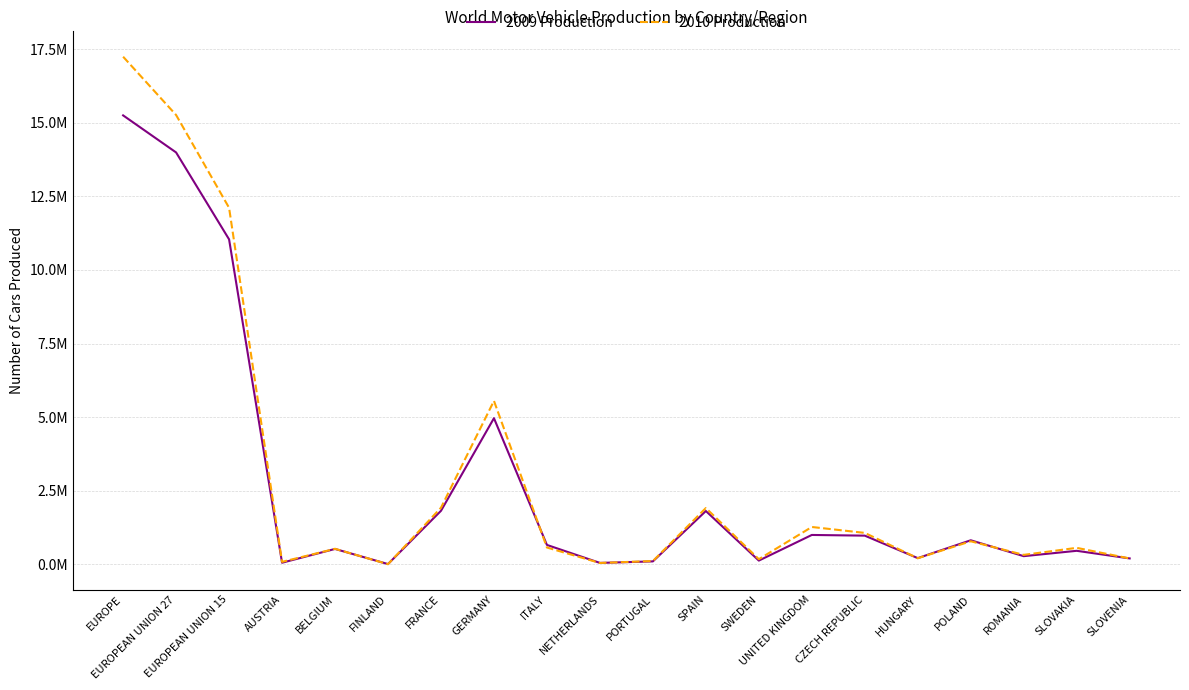

What is the lowest value of the 2009 Production series?

10907